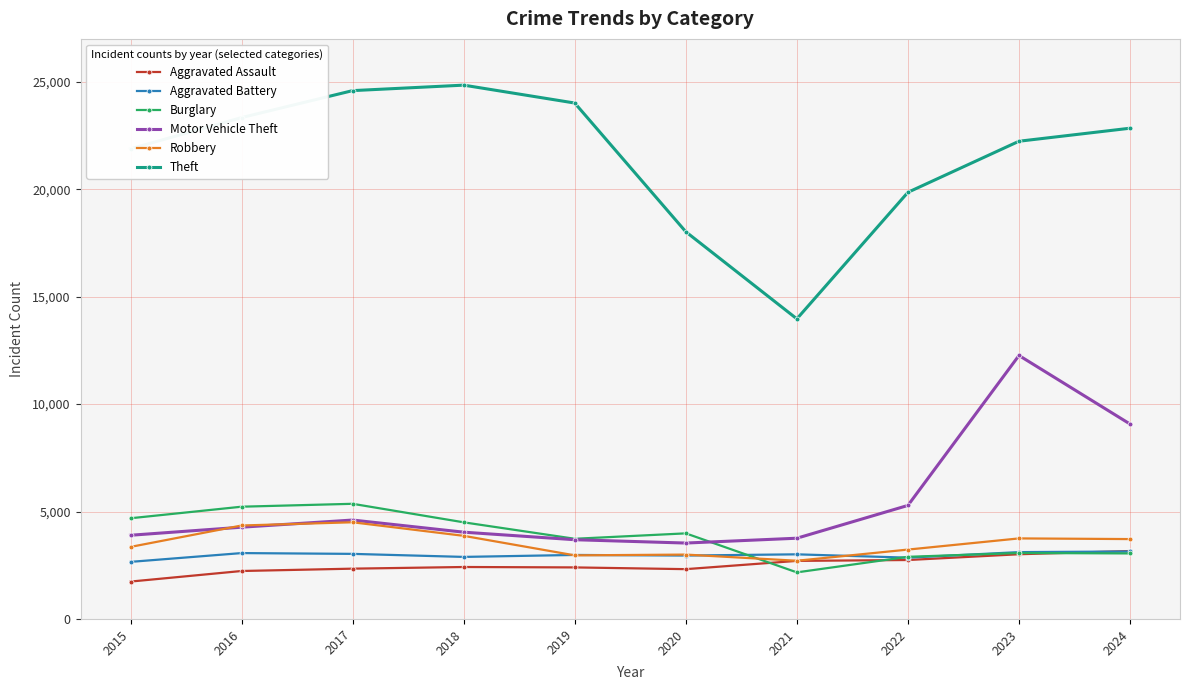

Which series has the widest spread of values?

Theft